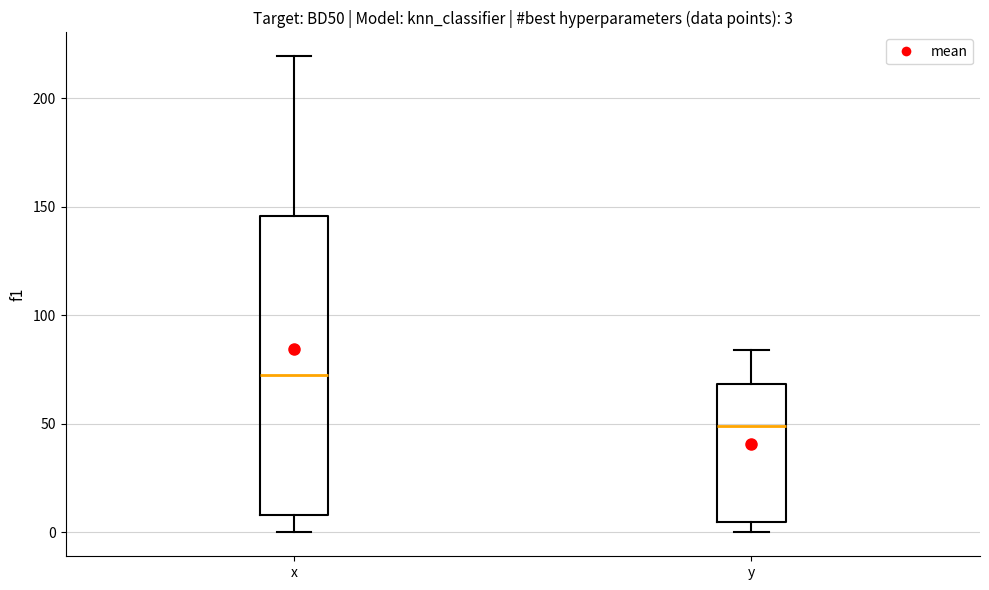

Which box is the tallest, from its lower edge to its upper edge?

x